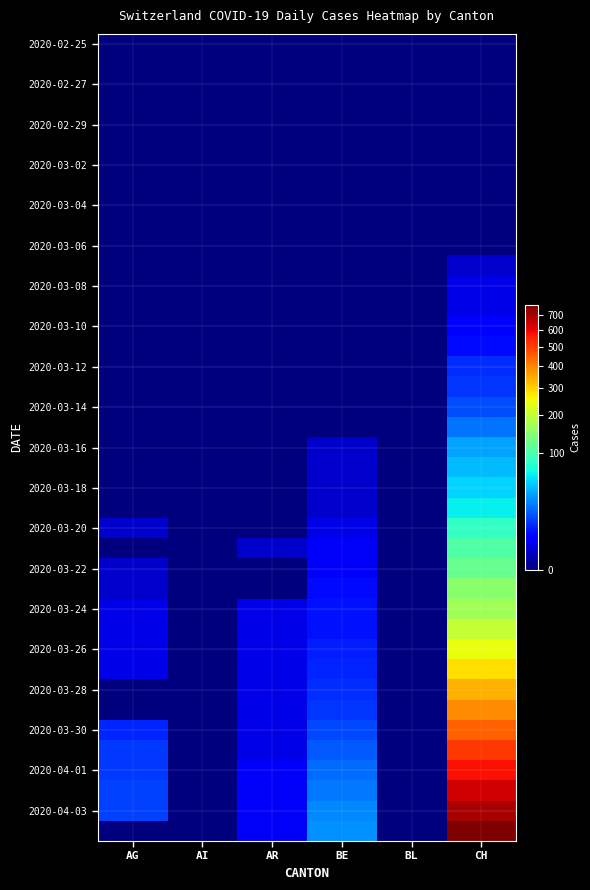

At which category is the sum across all series the highest?

CH